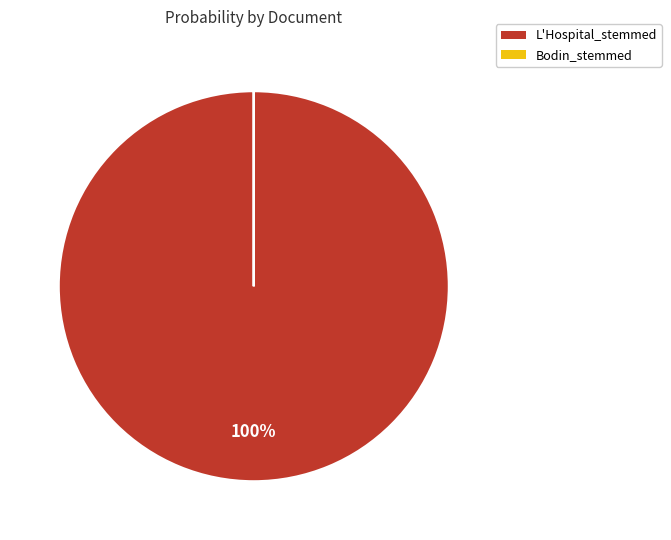

Which category has the biggest portion of the pie?

L'Hospital_stemmed